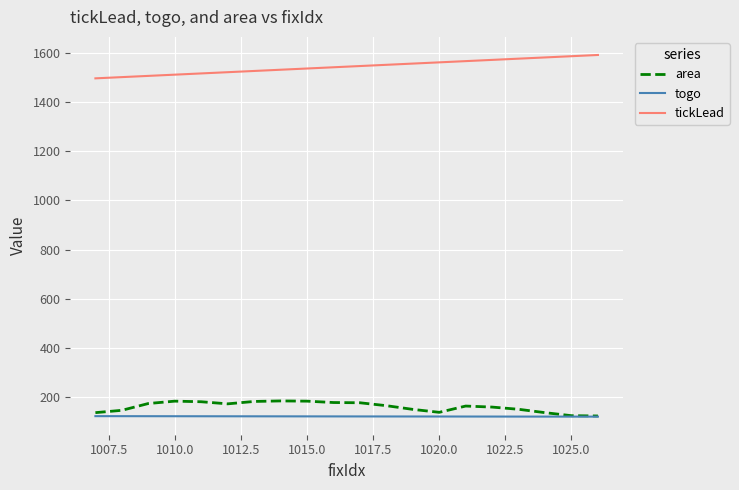

True or false: tickLead and area cross at least once.

False